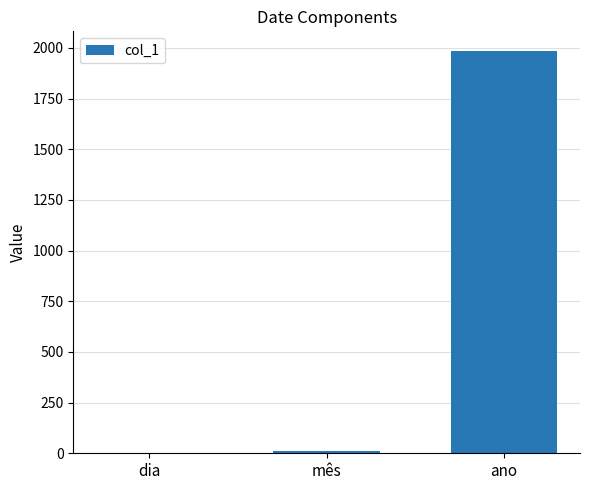

The value at ano is 3422. True or false?

False